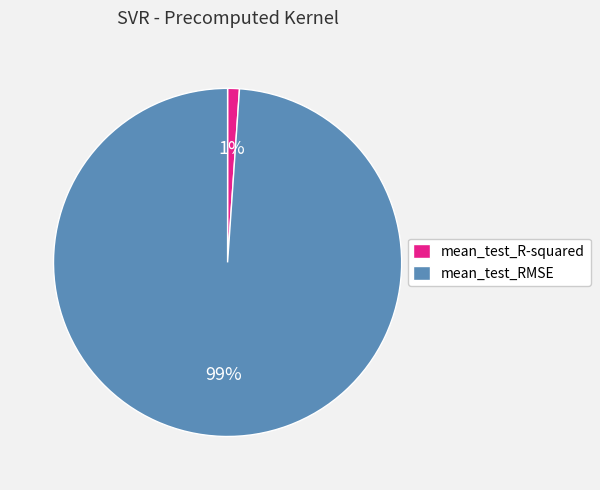

What is the majority slice?

mean_test_RMSE